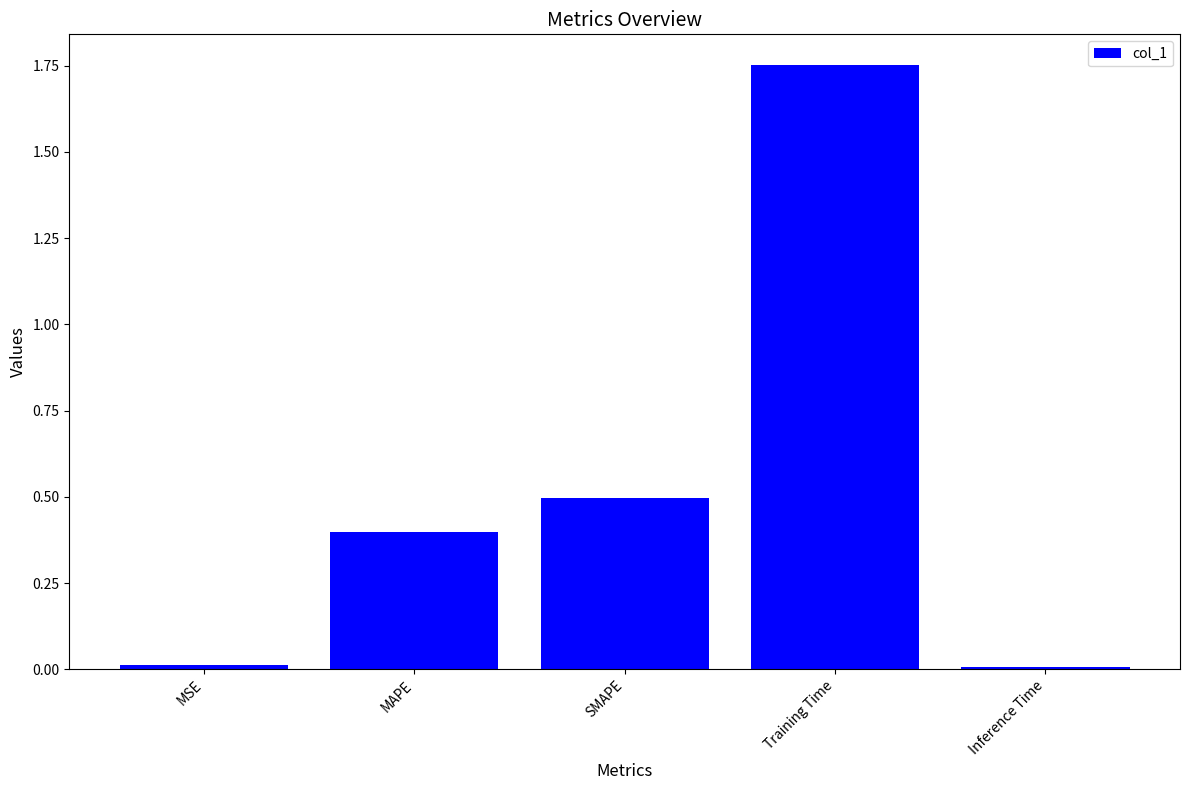

Which label corresponds to the largest value in the chart?

Training Time